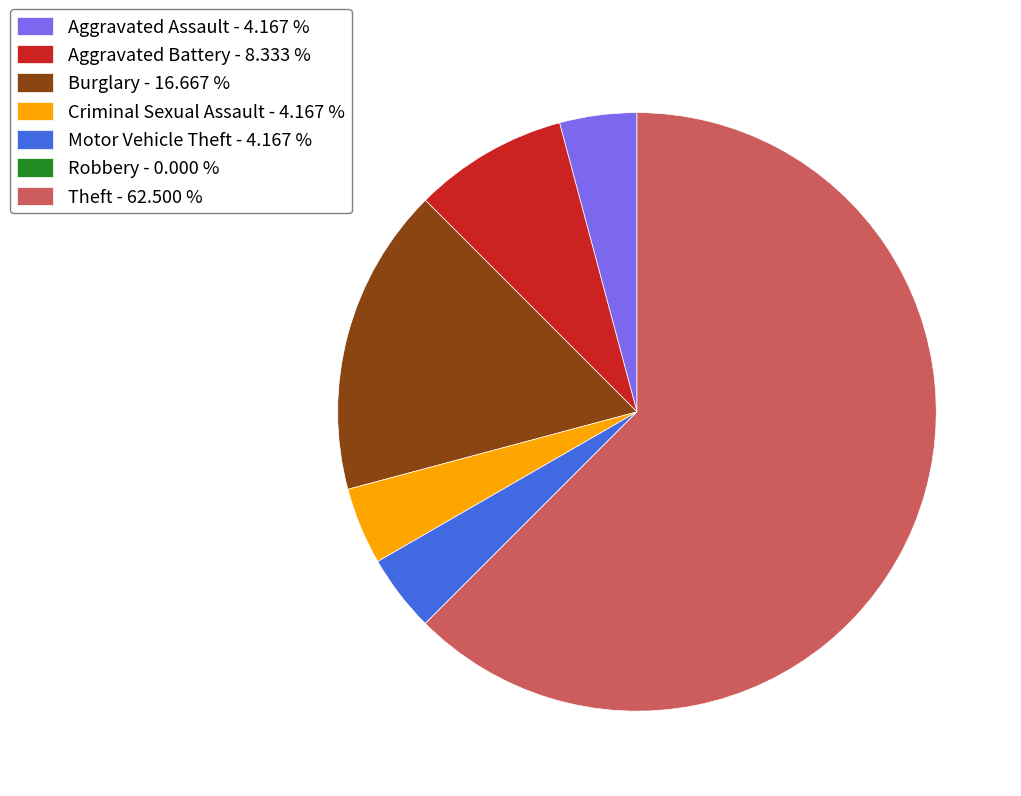

Approximately how many times larger is the value at Motor Vehicle Theft compared to Aggravated Battery?

0.5